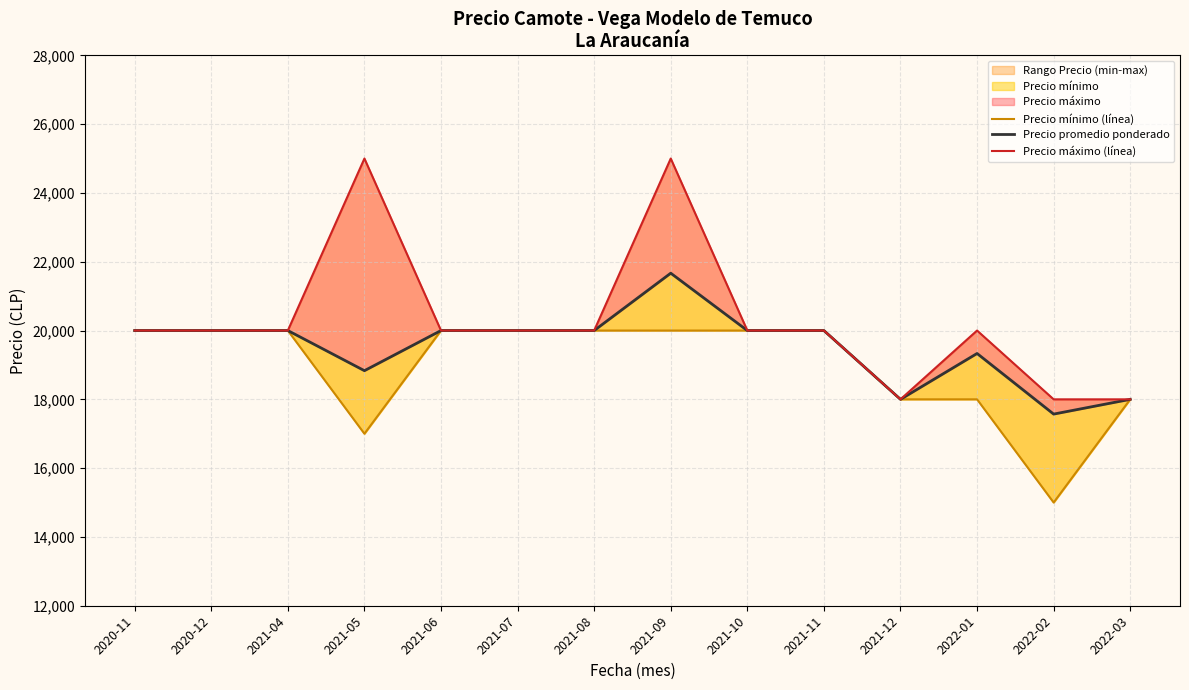

What is the approximate value of Precio mínimo (línea) at 2021-10, to the nearest 10?

20000